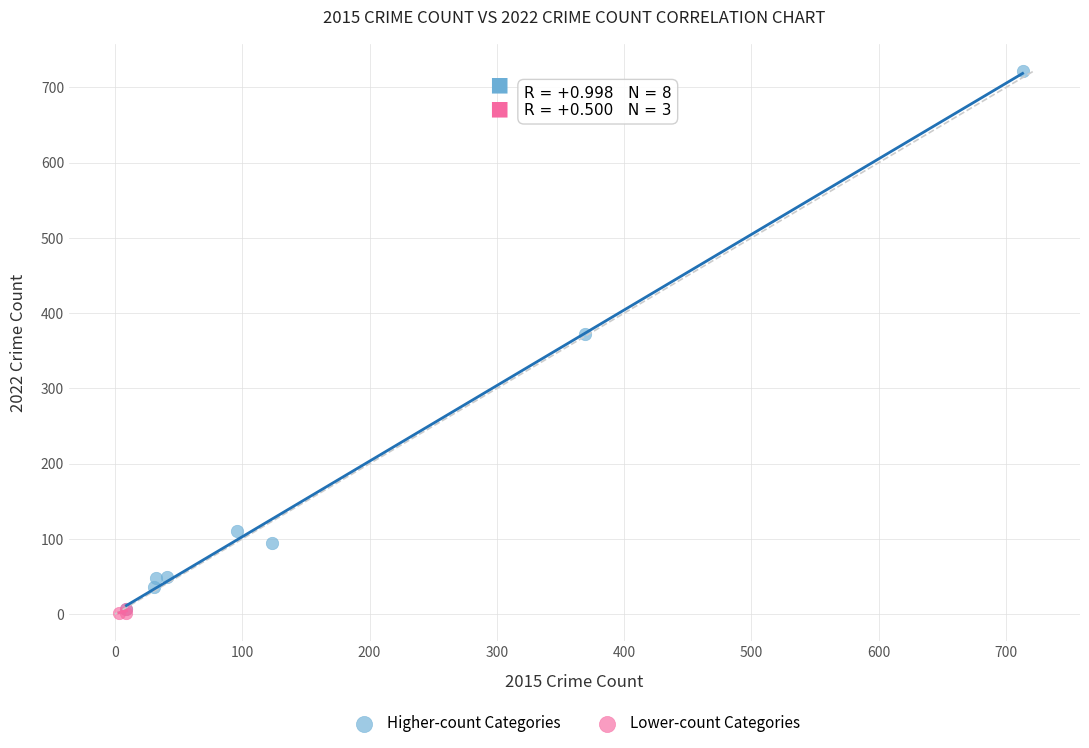

Which series has the widest spread of Y values?

Higher-count Categories